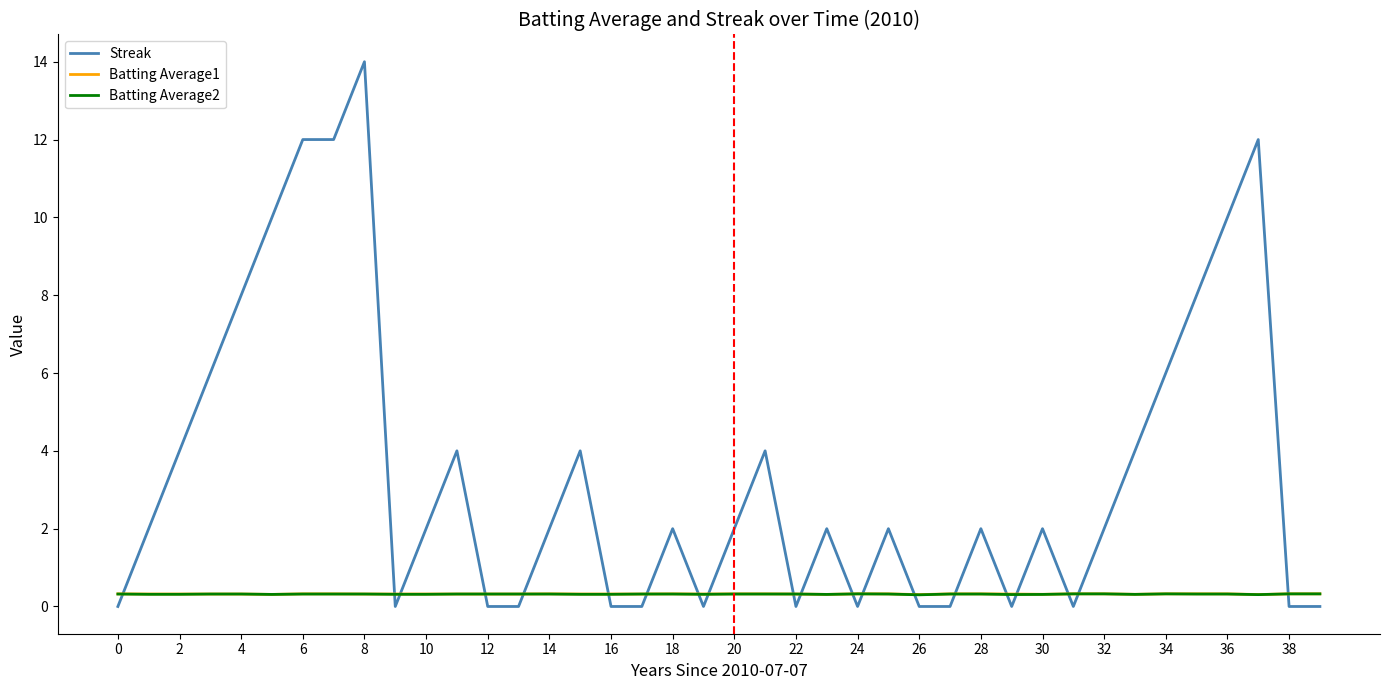

How many intersections are there between Streak and Batting Average1?

20